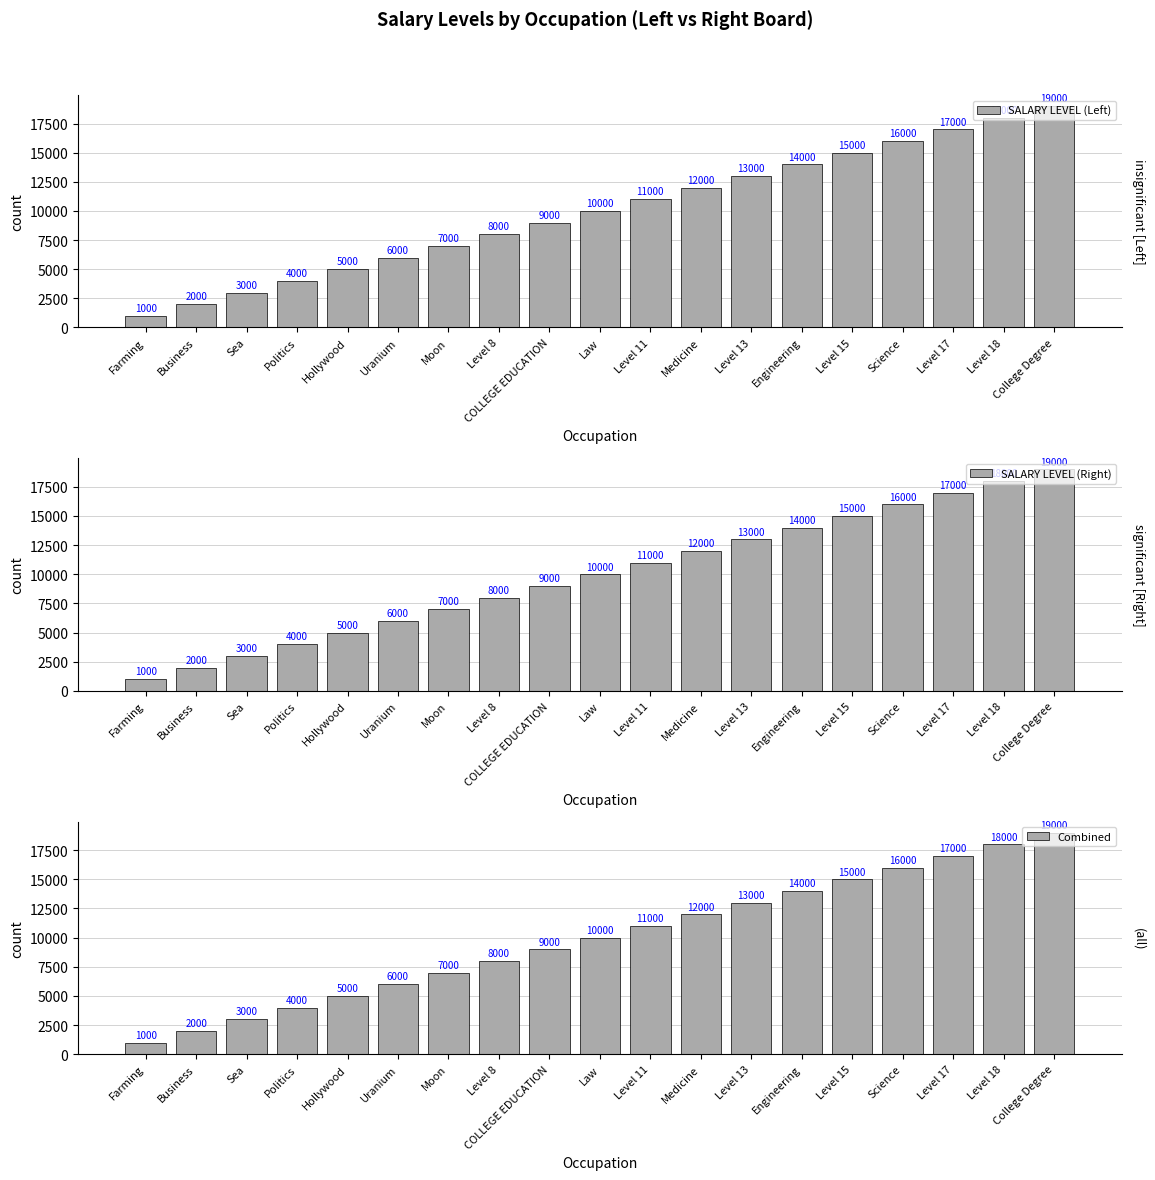

What are all the series names shown in the legend?

SALARY LEVEL (Left), SALARY LEVEL (Right), Combined